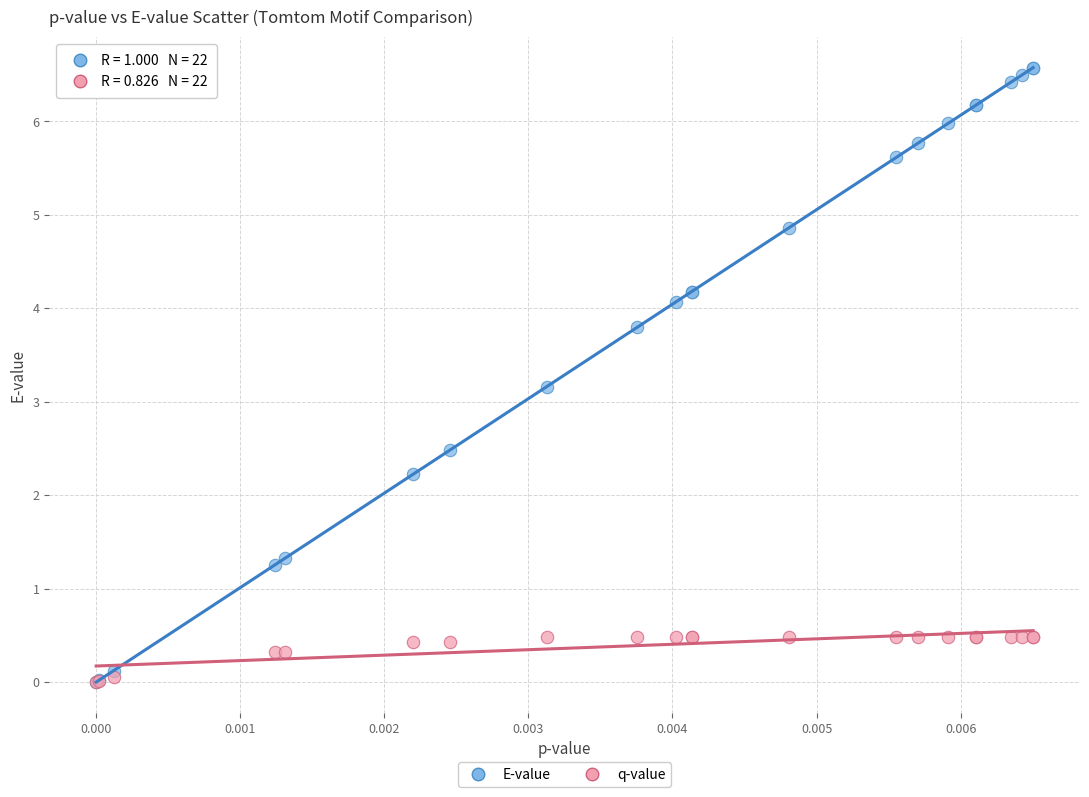

Across all series, what Y value is closest to 3?

3.2